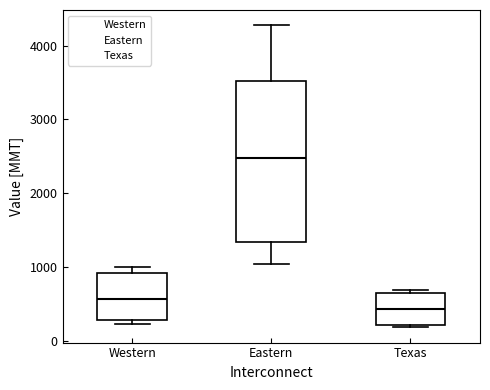

Comparing the boxes themselves (not the whiskers), which one is the tallest?

Eastern